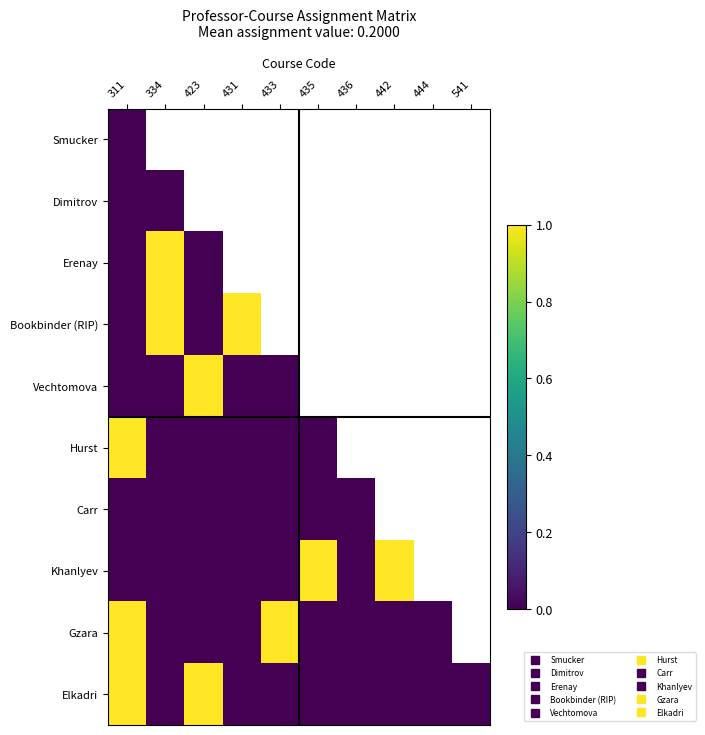

Which has a higher value, 431 or 444?

444